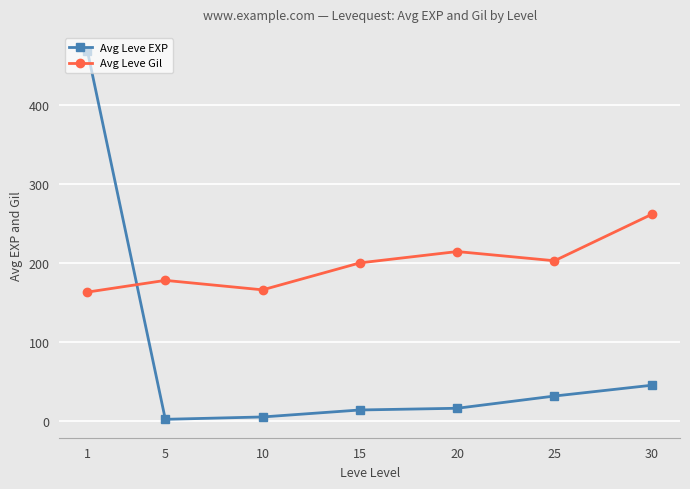

Reading right to left, transcribe all the data shown in this chart.

Avg Leve EXP: 30=45.5	25=31.8	20=16.3	15=14.2	10=5.3	5=2.3	1=468.5
Avg Leve Gil: 30=262.0	25=203.2	20=214.8	15=200.5	10=166.3	5=178.3	1=163.5